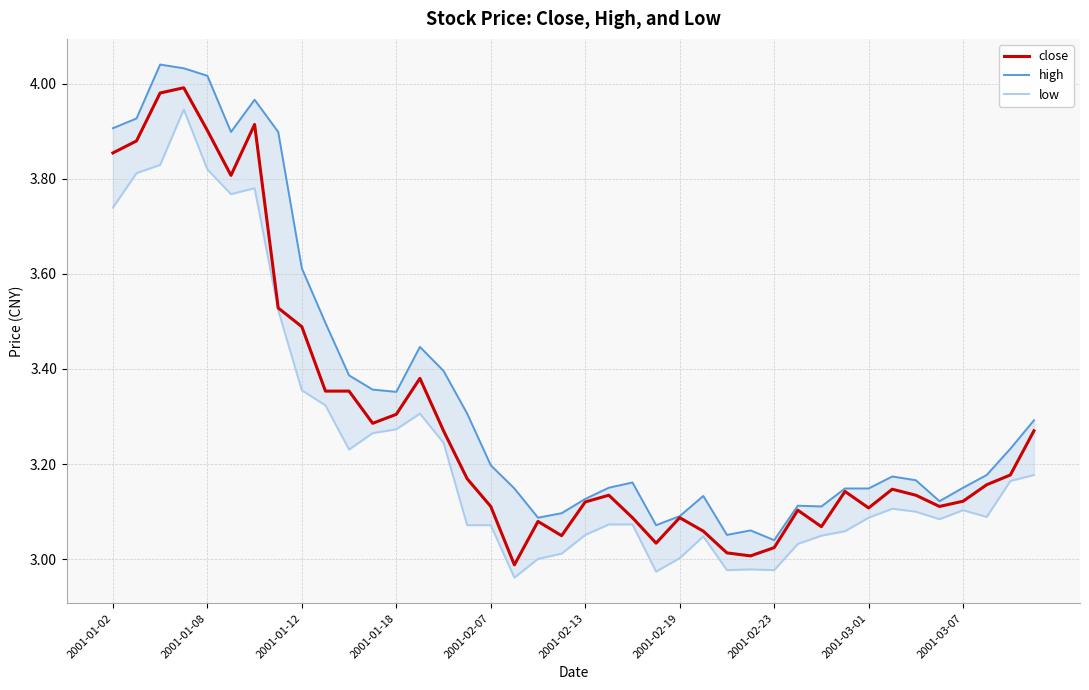

Is it true that close equals 2.6 at 2001-01-08?

False